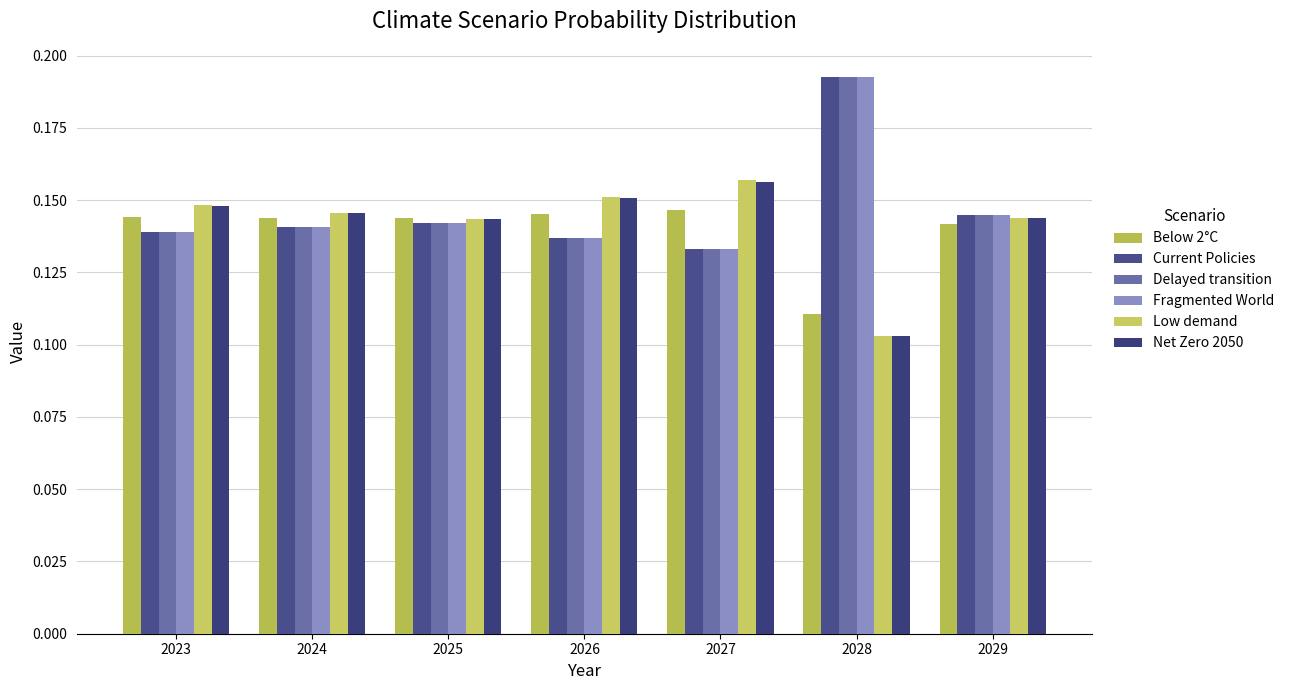

Which series has the largest range (max minus min)?

Fragmented World